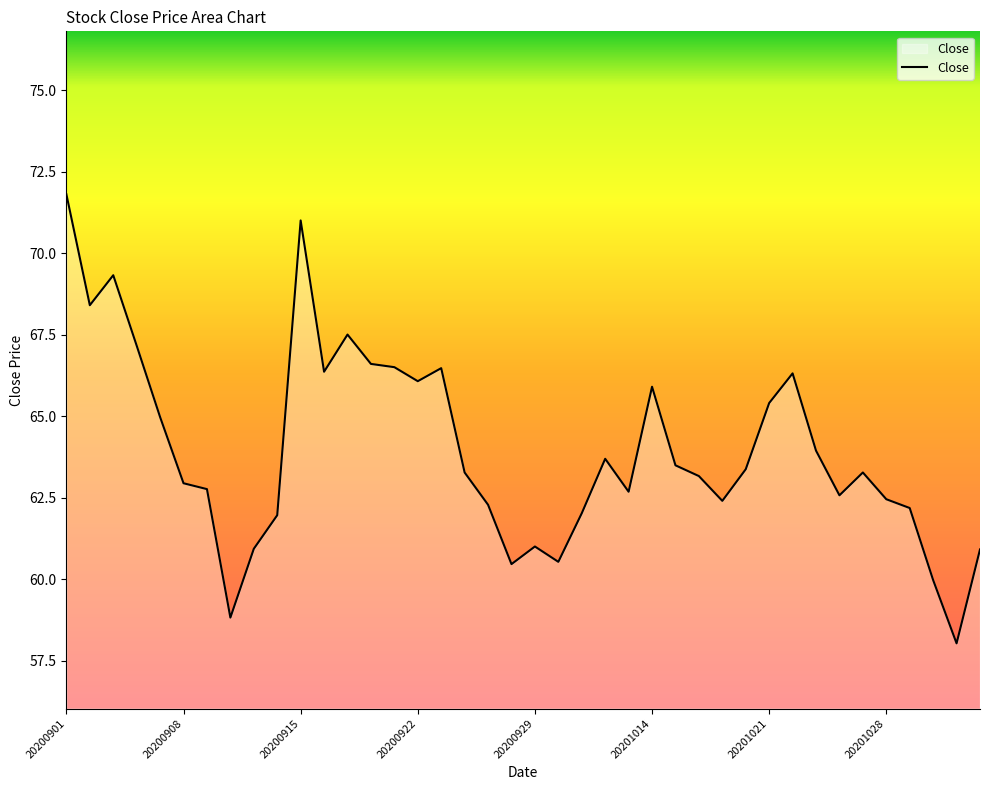

What is the minimum value shown in the chart?

58.0